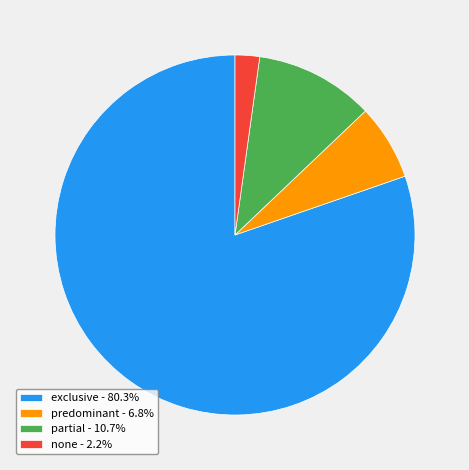

True or false: exclusive accounts for 80% of the total.

True